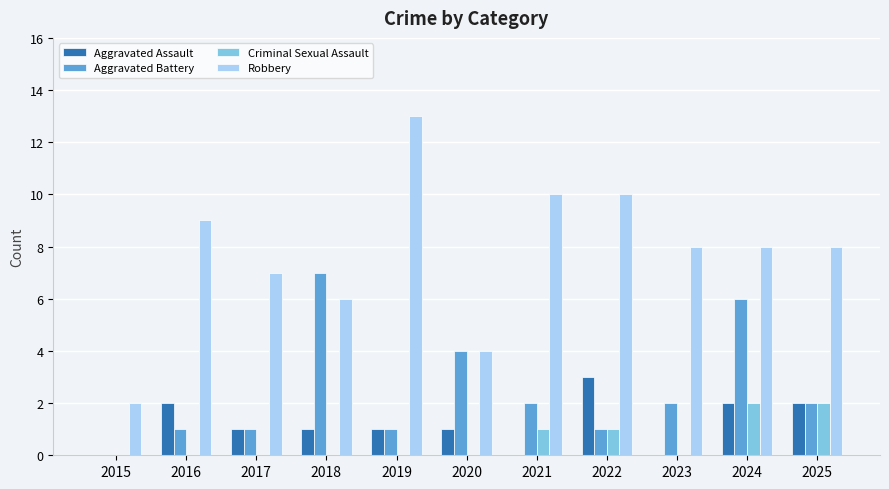

What is the maximum value for Aggravated Assault?

3